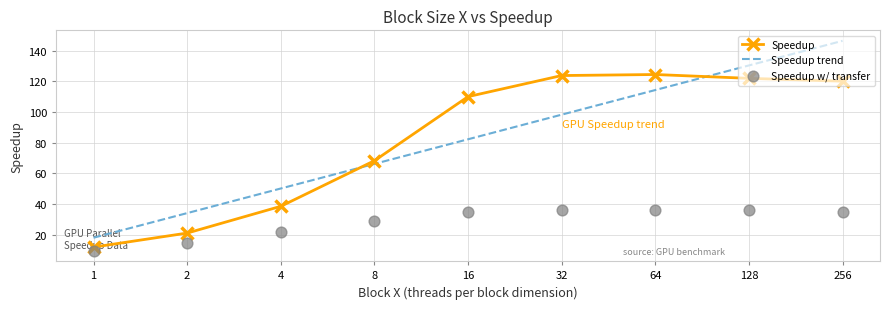

What are all the series names shown in the legend?

Speedup, Speedup trend, Speedup w/ transfer